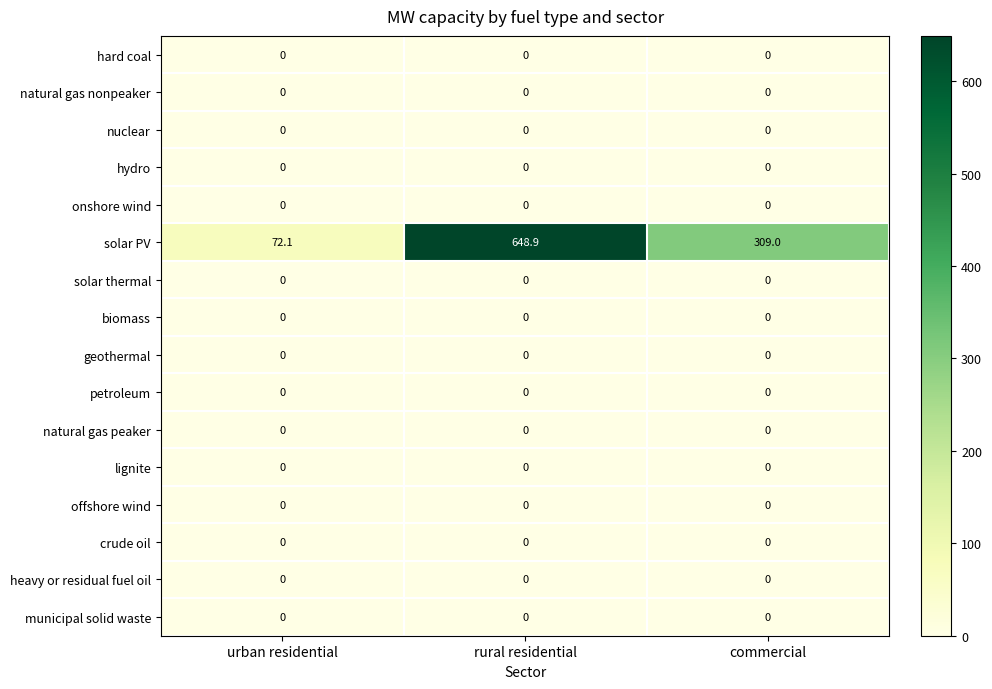

Which category has the highest value across all series?

rural residential